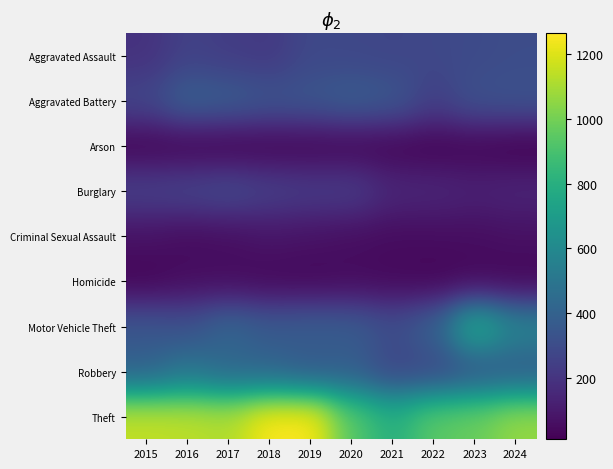

Between 2016 and 2022, which is larger?

2022